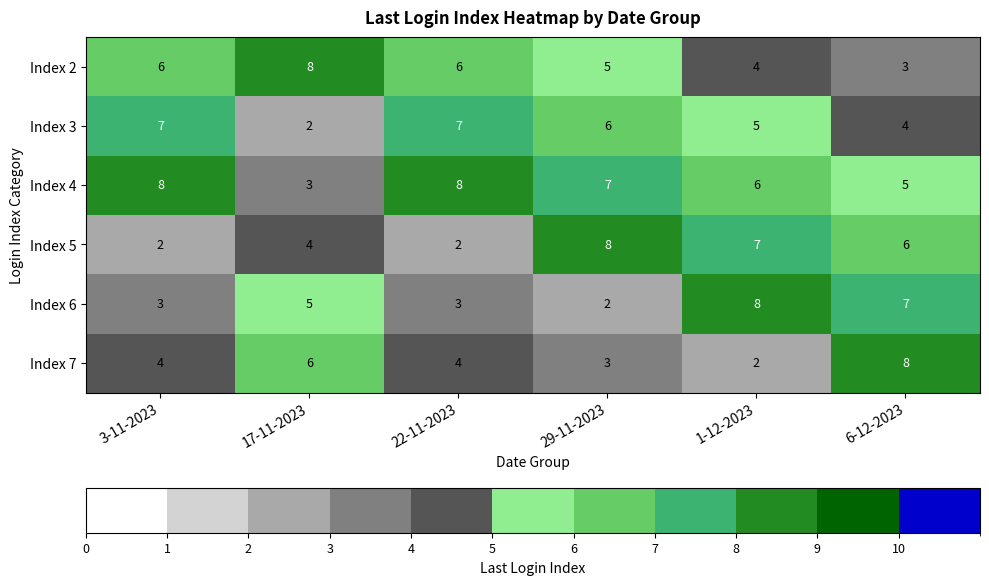

What is the sum of the Index 3 values at 29-11-2023 and 6-12-2023?

10